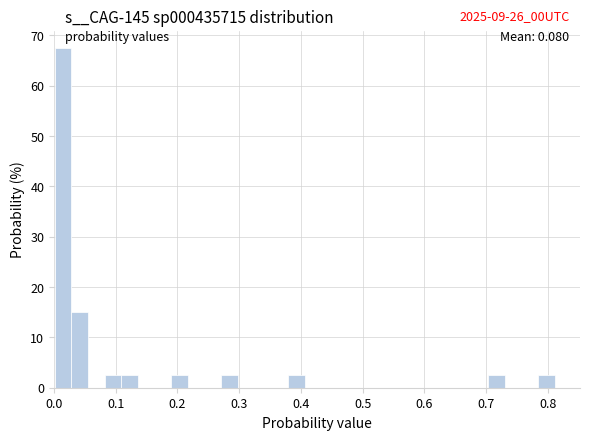

Around what value on the x-axis is the tallest bar? Give the approximate position of its centre, as read against the axis.

0.01